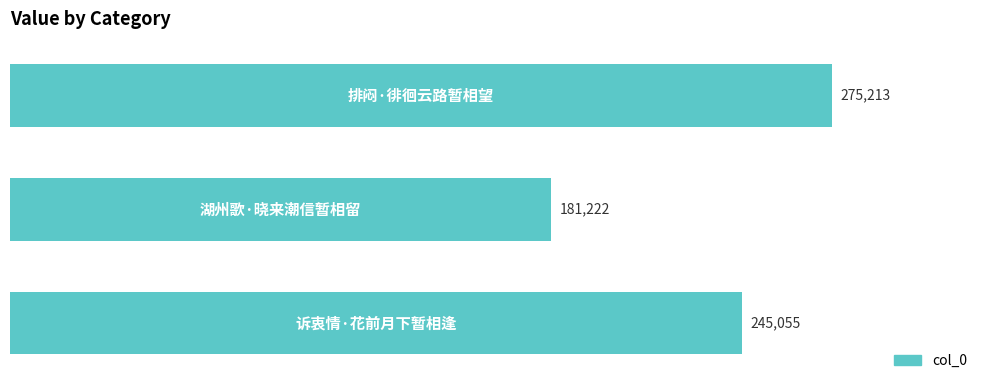

What is the greatest value displayed?

275213